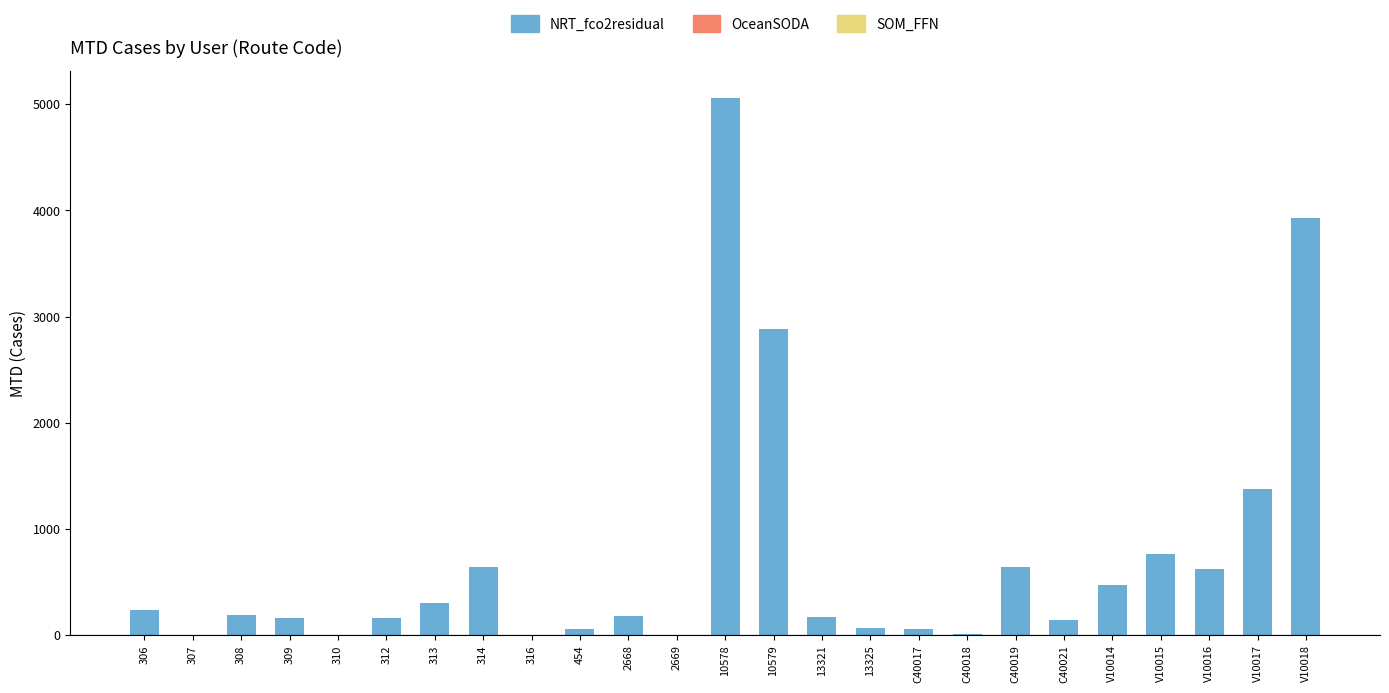

How many values exceed 179?

13